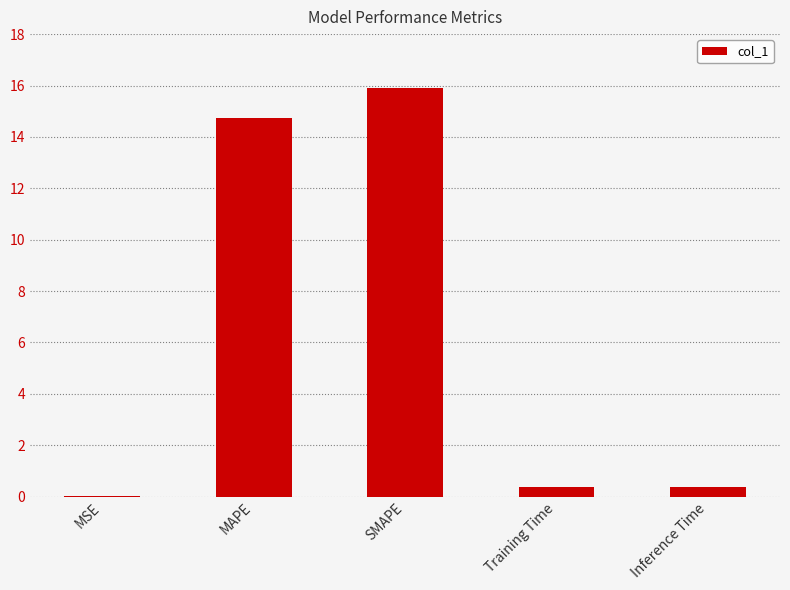

Read the value at Inference Time.

0.4